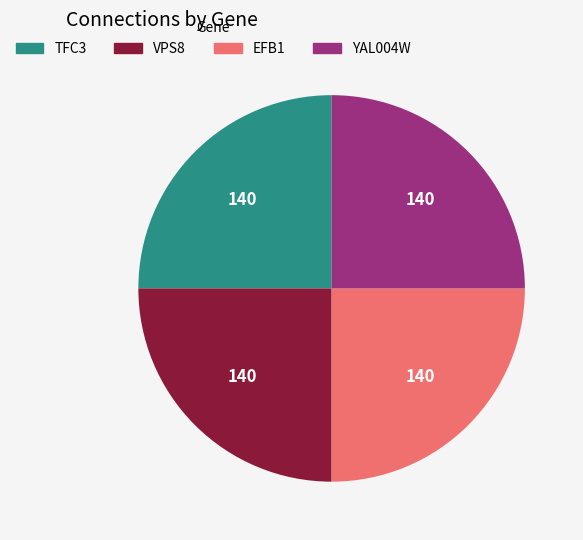

What is the ratio of the value at YAL004W to the value at VPS8?

1.0